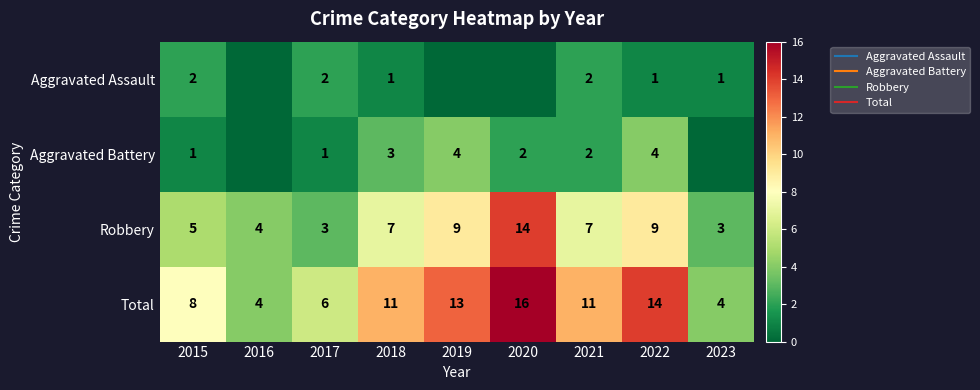

At which label does Aggravated Battery reach its peak?

2019